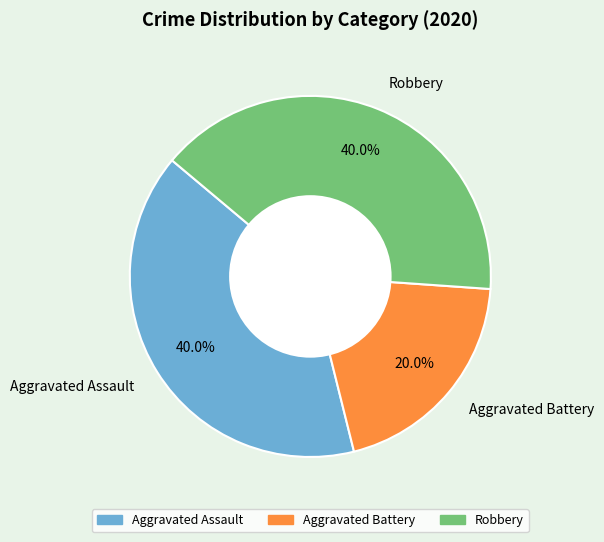

How many slices are in this pie chart?

3